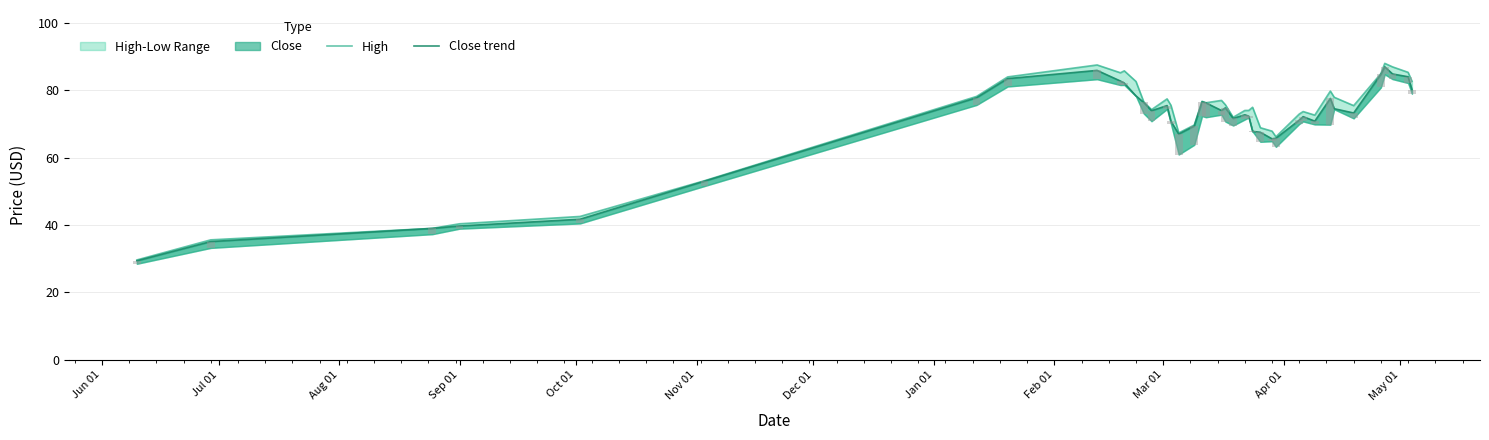

List the series in order of their peak value, highest first.

High, Close trend